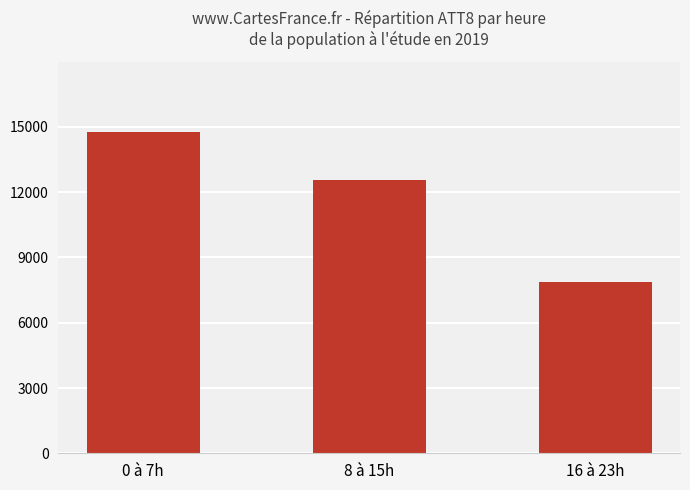

What is the label of the 1st bar from the right?

16 à 23h